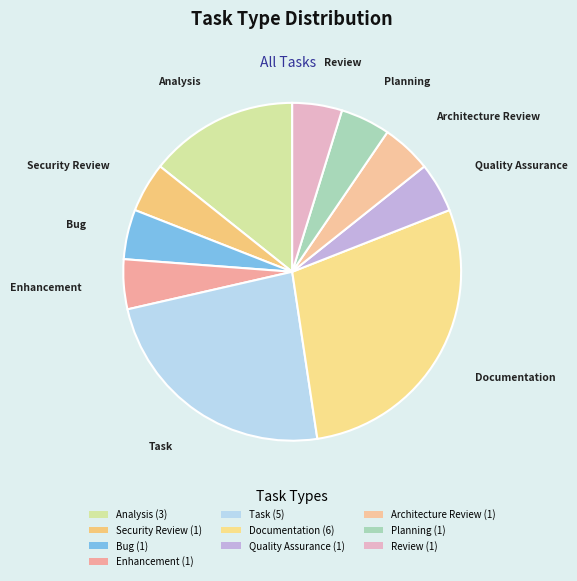

What is the smallest slice in the pie chart?

Security Review